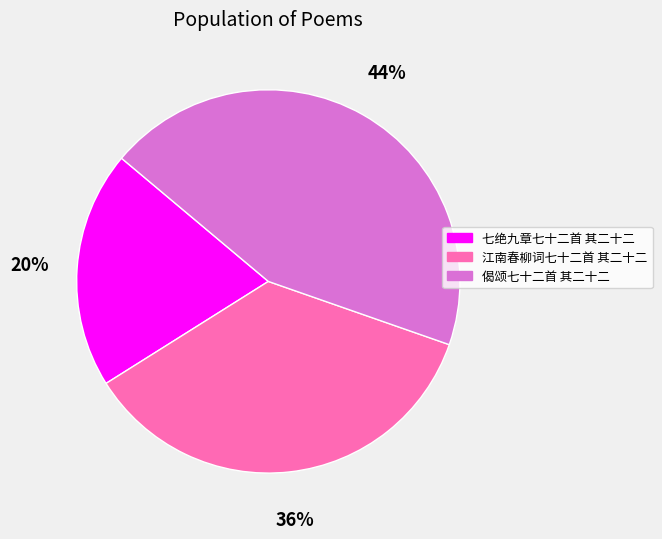

To the nearest percent, what percentage of the pie is 江南春柳词七十二首 其二十二?

36%